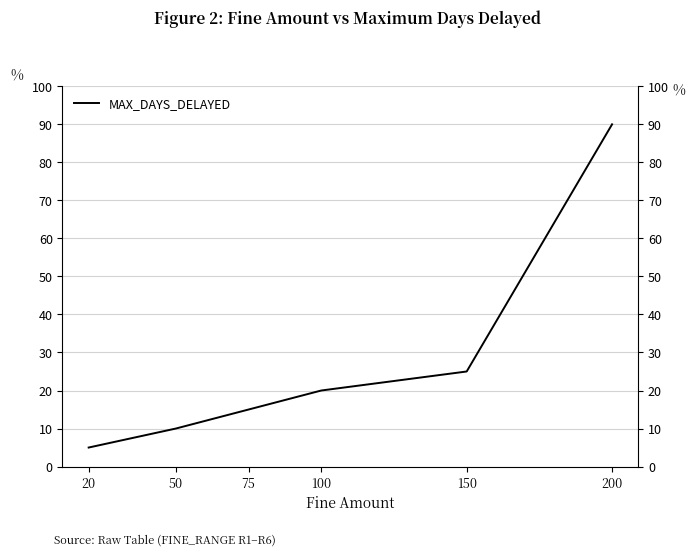

Read the value at 100, to the nearest 10.

20